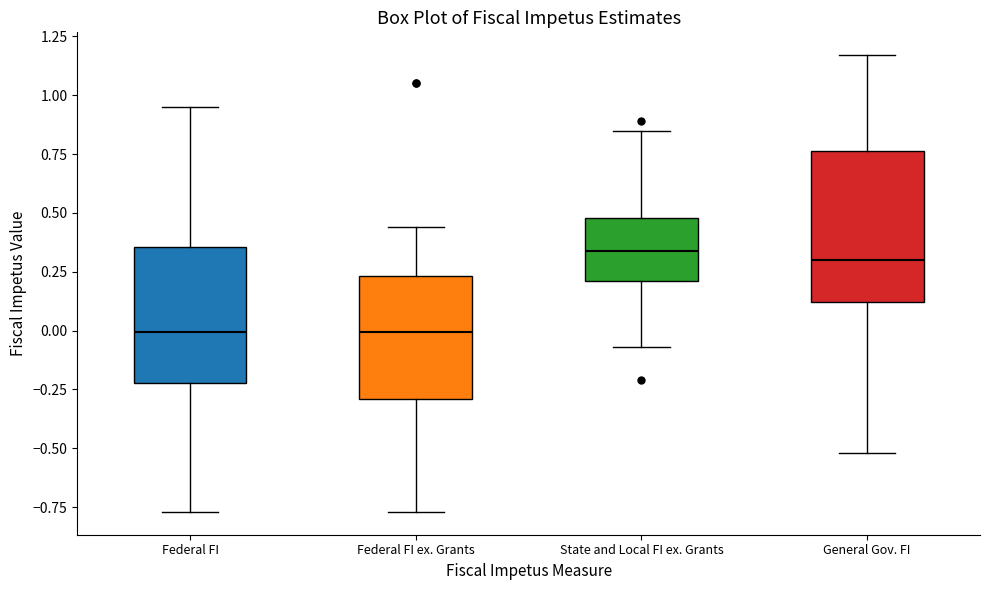

Where does the upper whisker of the box for Federal FI ex. Grants end on the y-axis? The values are not printed on the chart, so give them approximately, as read against the axis.

0.45